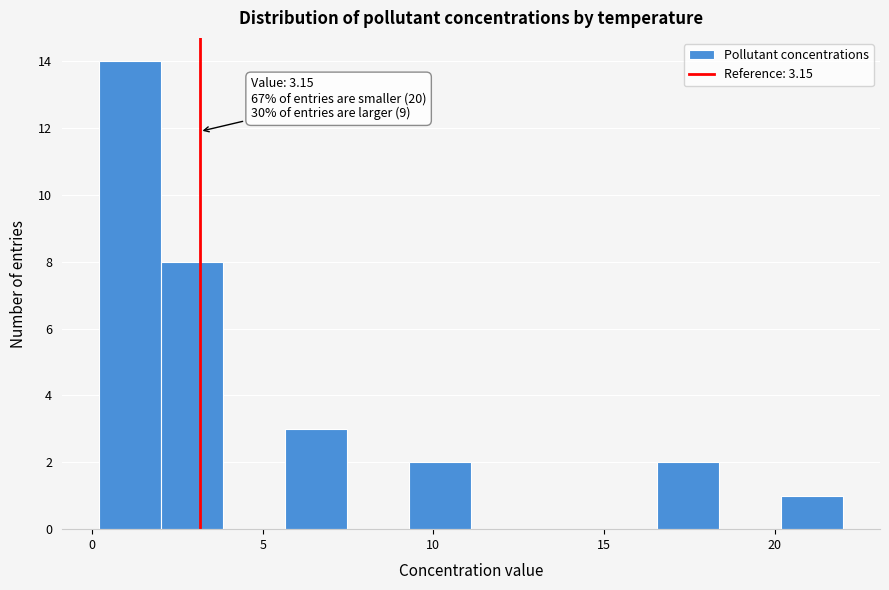

Around what value on the x-axis is the tallest bar? Give the approximate position of its centre, as read against the axis.

1.0